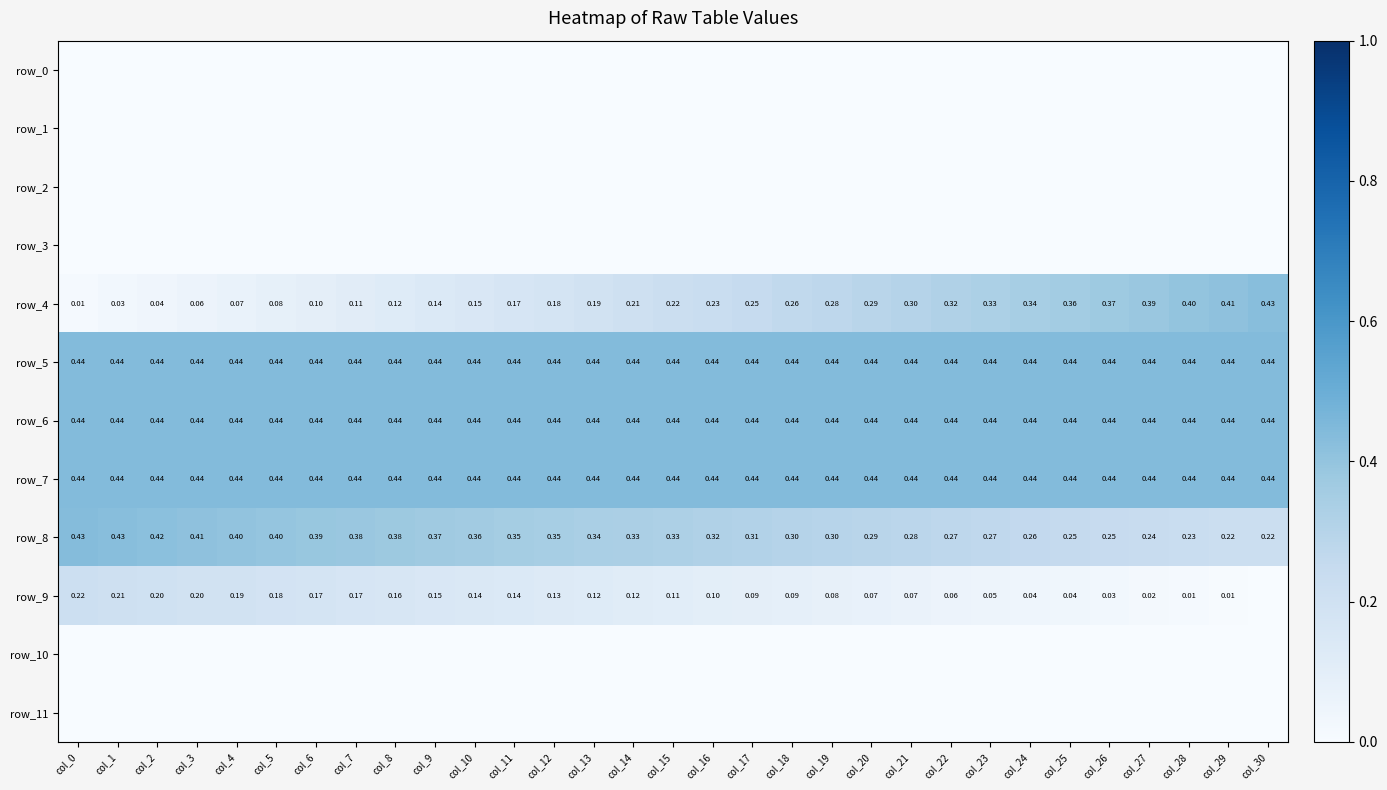

Rank the categories by row_11 value from lowest to highest.

col_0, col_1, col_2, col_3, col_4, col_5, col_6, col_7, col_8, col_9, col_10, col_11, col_12, col_13, col_14, col_15, col_16, col_17, col_18, col_19, col_20, col_21, col_22, col_23, col_24, col_25, col_26, col_27, col_28, col_29, col_30